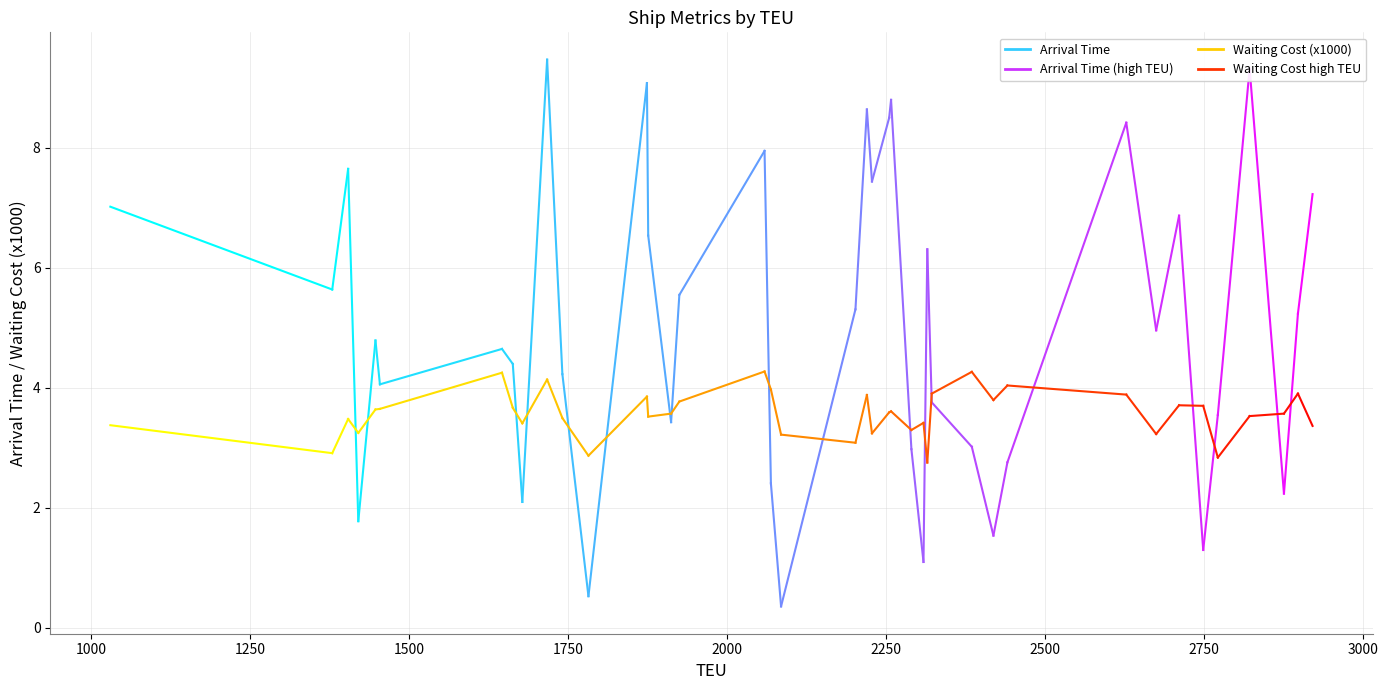

Does the chart display data point markers on the line(s)?

No